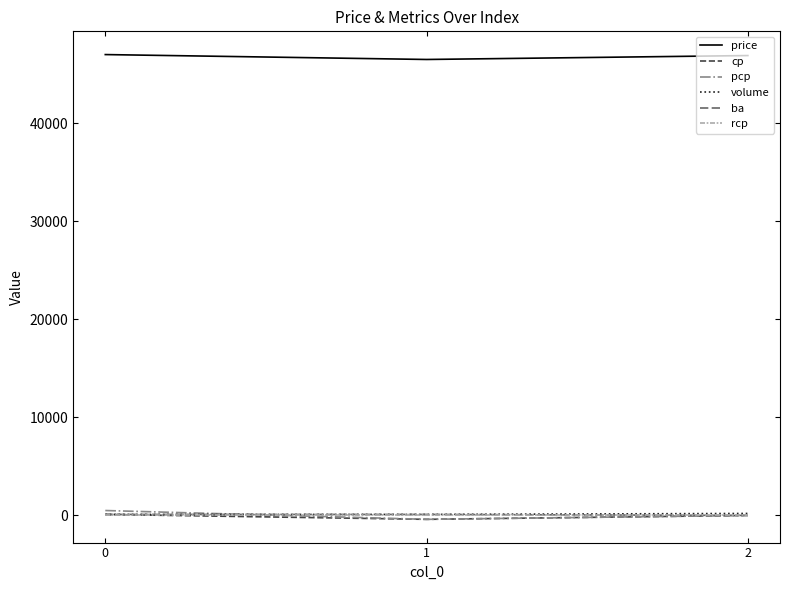

How many values in the price series are below 46900?

1